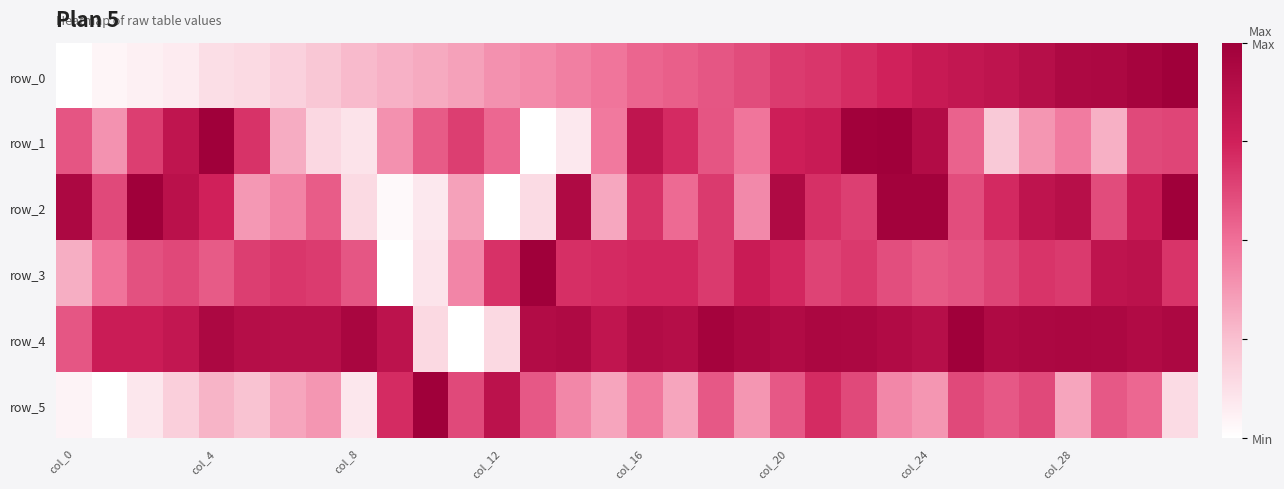

What is the difference between the maximum and minimum values in the row_5 series?

1.0